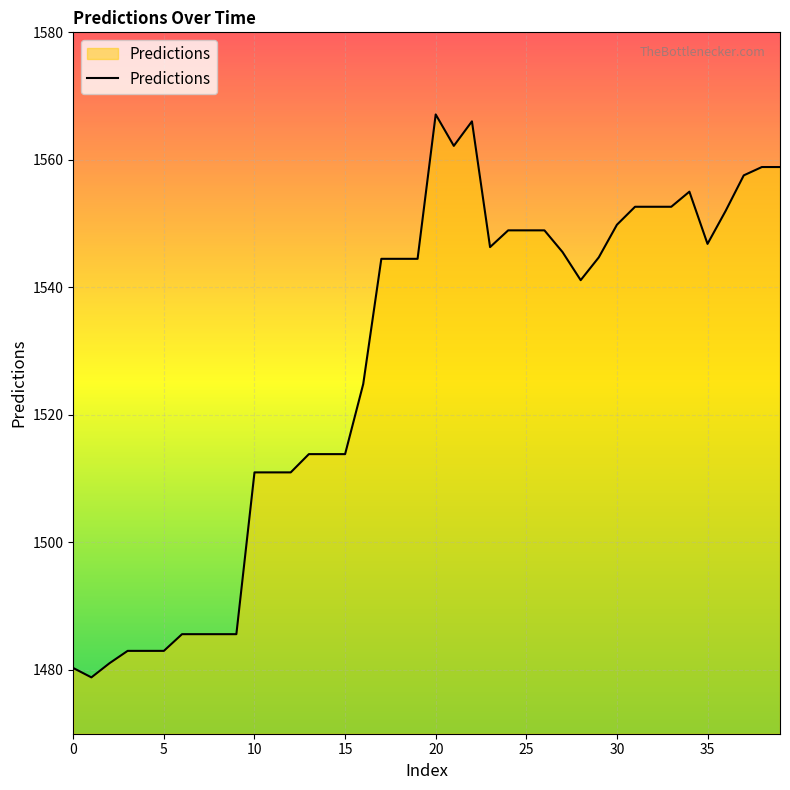

What is the difference between the maximum and minimum values?

88.3